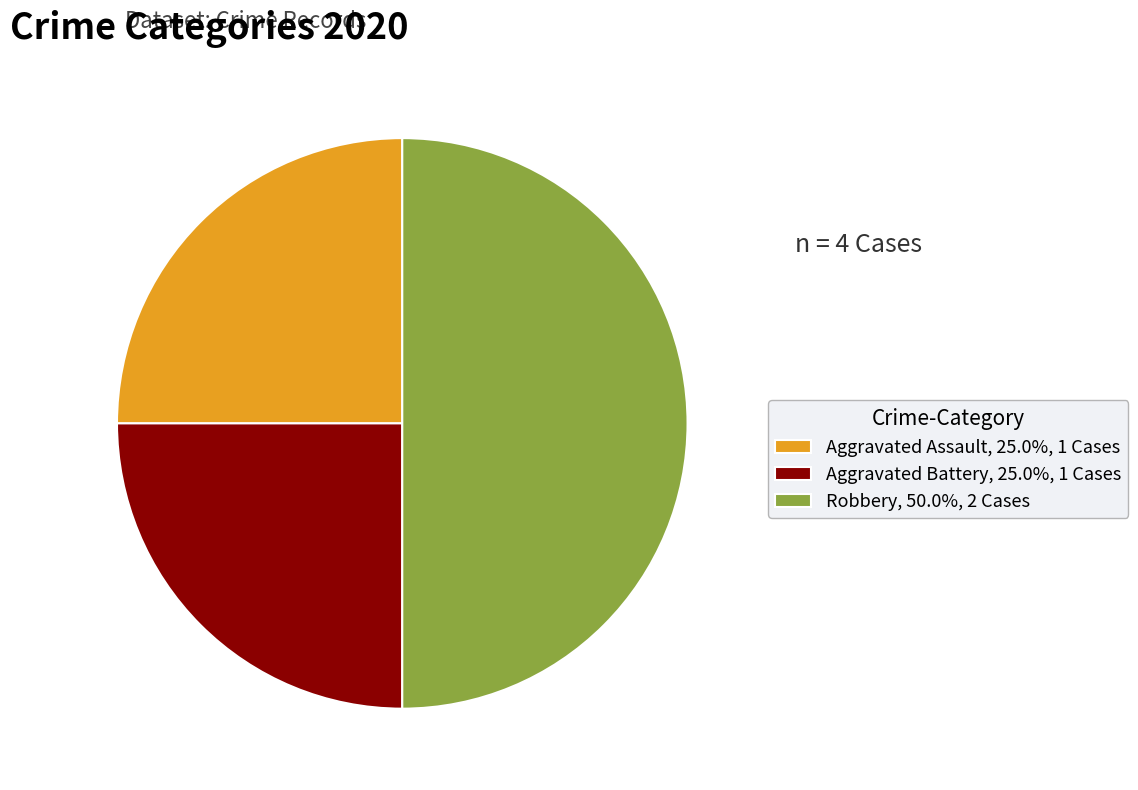

Does Aggravated Assault account for over 50% of the chart?

No